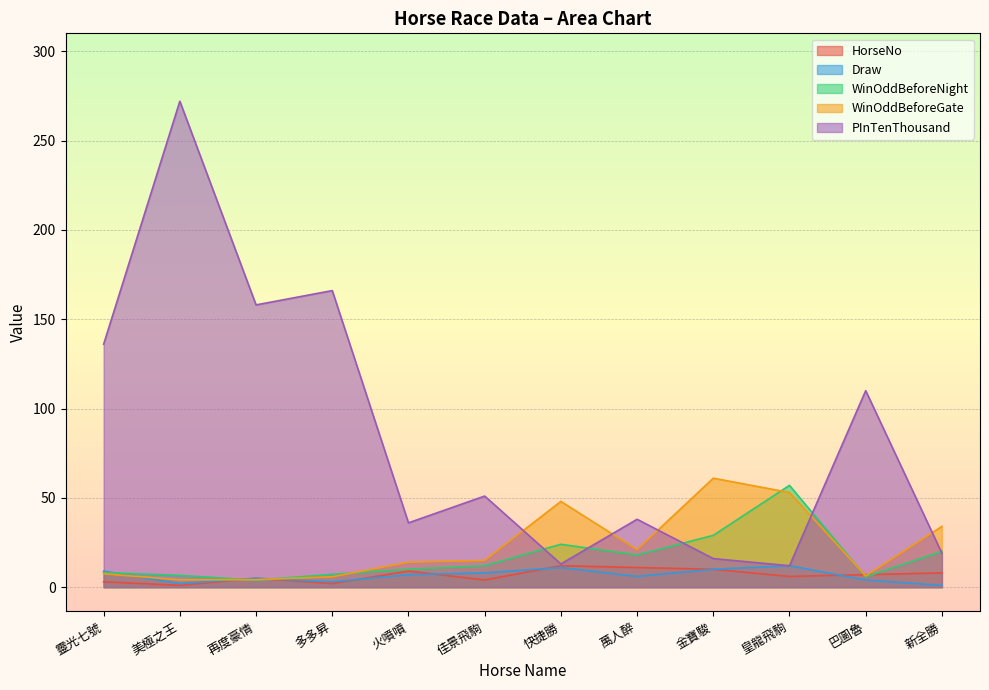

Which category has the lowest value in the WinOddBeforeGate series?

美極之王